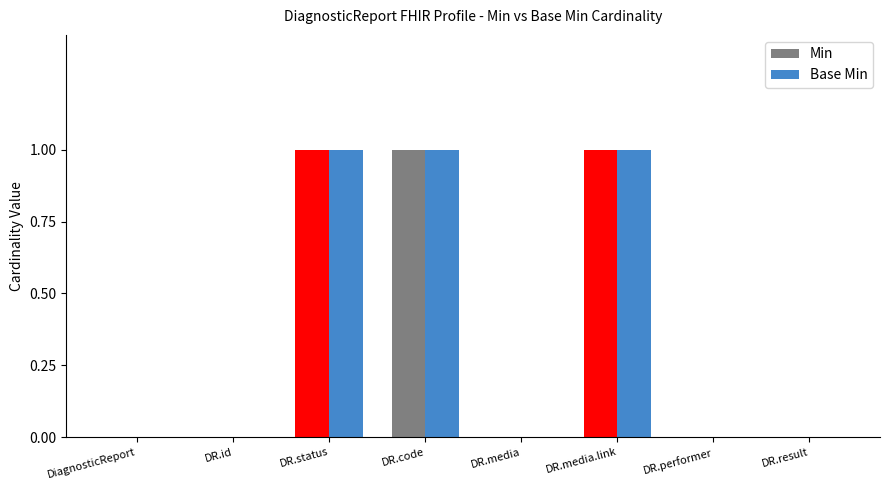

What are all the series names shown in the legend?

Min, Base Min